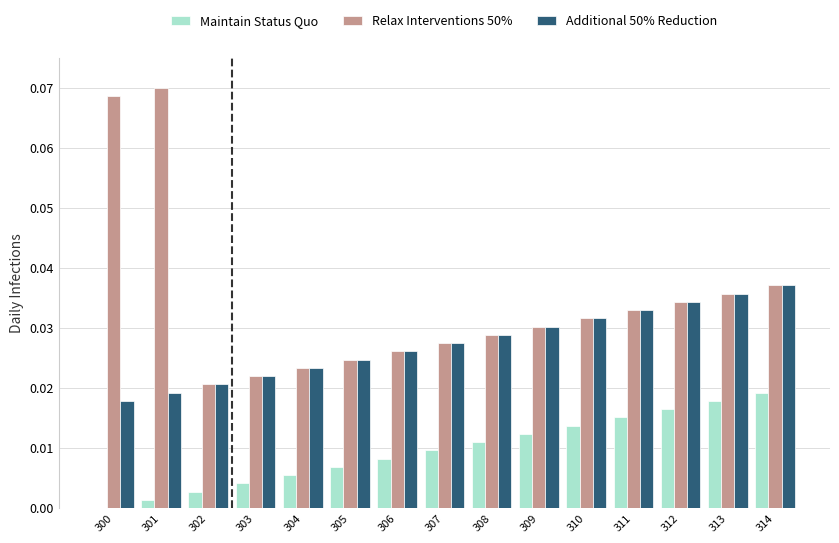

What is the sum of all Relax Interventions 50% values?

0.5